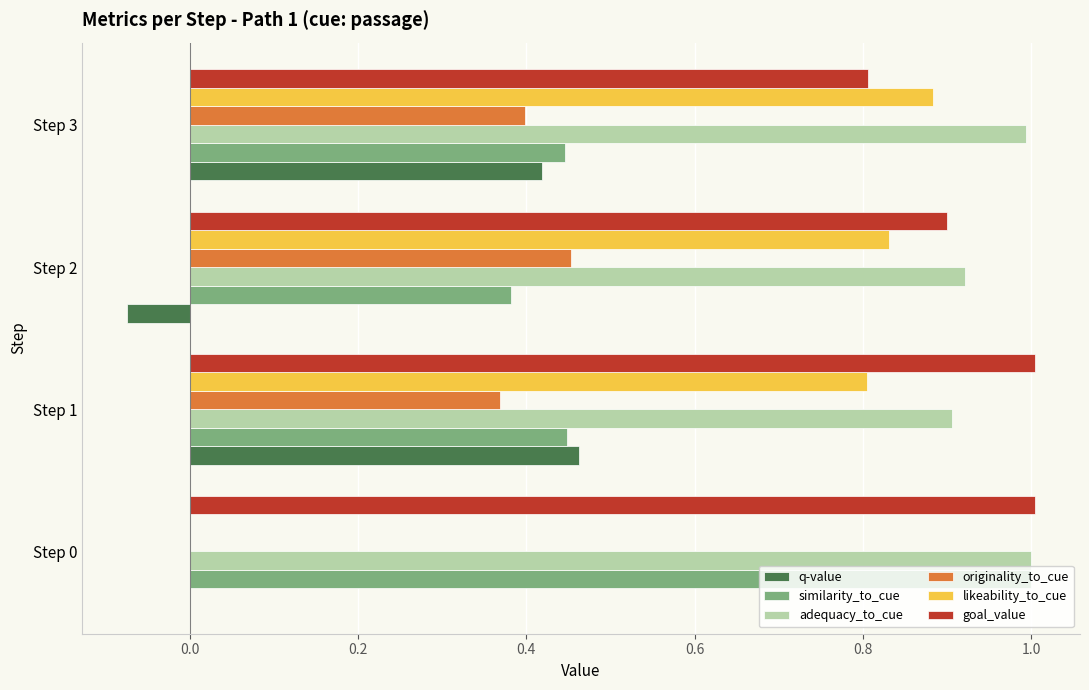

What is the maximum value shown in the chart?

1.0